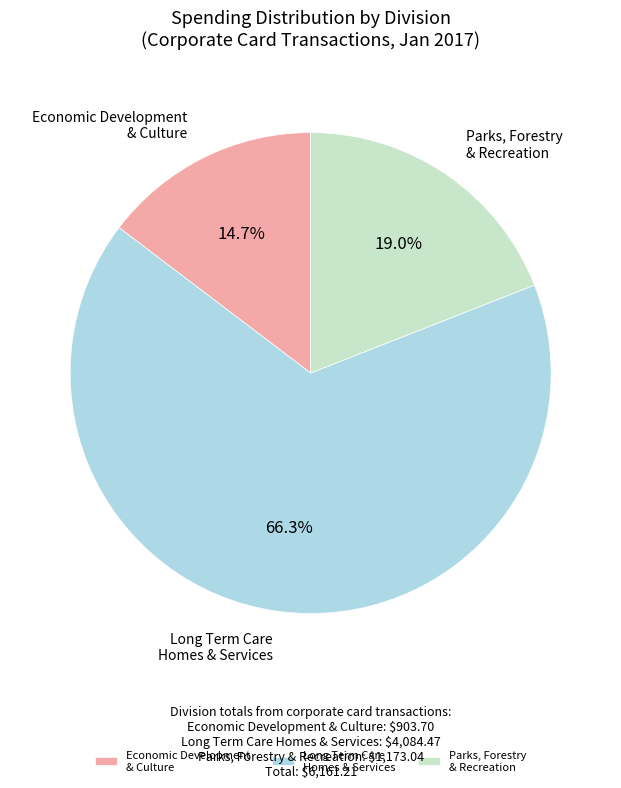

Which slice is the smallest?

Economic Development & Culture